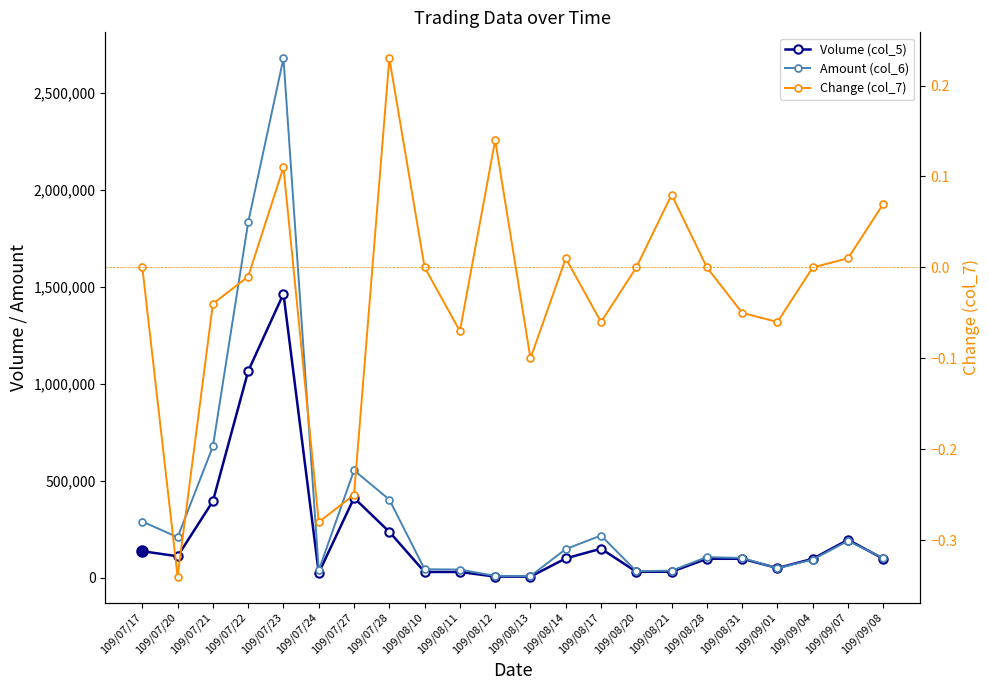

What is the label of the 3rd point from the right?

109/09/04